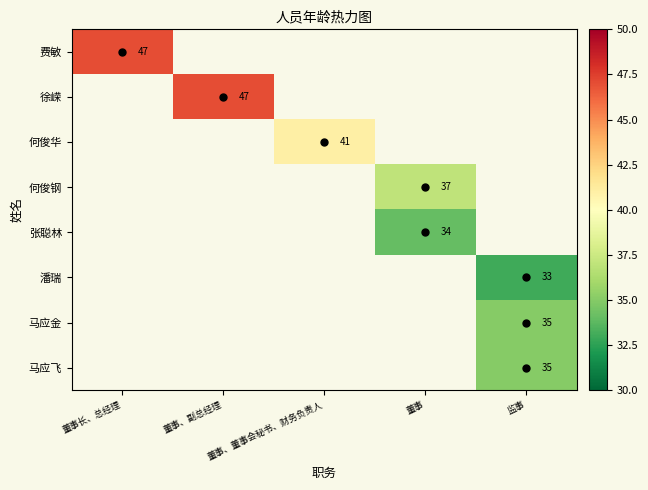

Where is 费敏 nearest to the value 47?

董事长、总经理